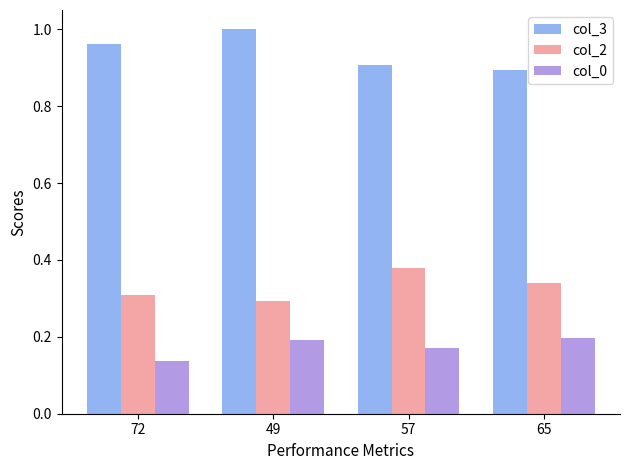

Which series has the largest total across all categories?

col_3